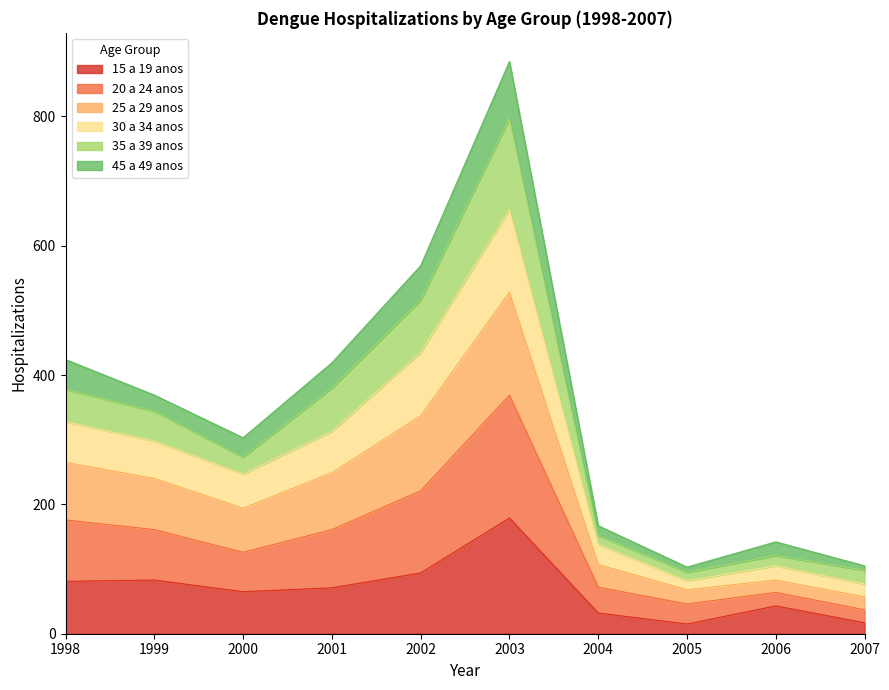

True or false: 15 a 19 anos and 20 a 24 anos cross at least once.

False